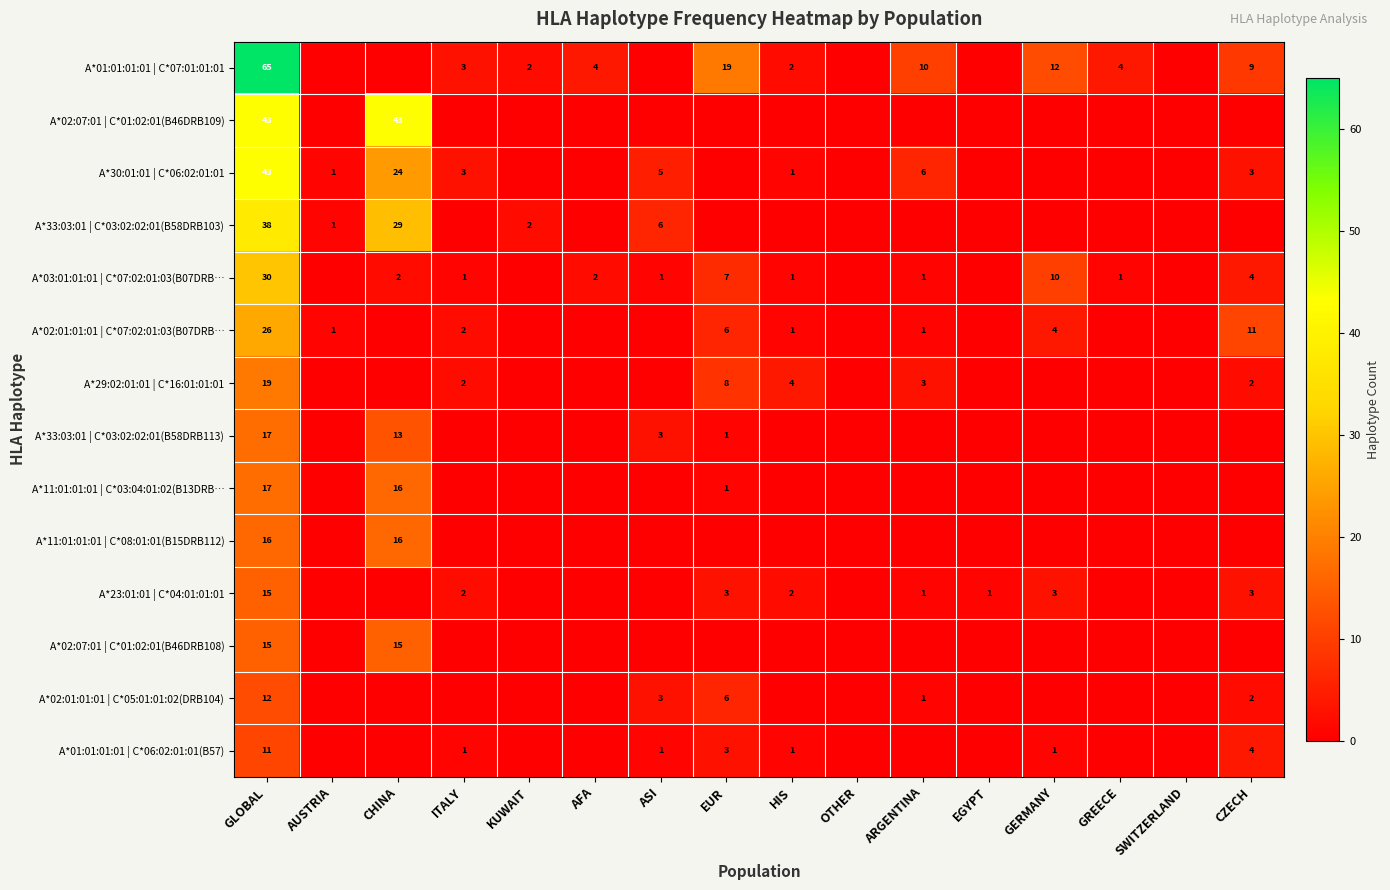

What is the maximum value shown in the chart?

65